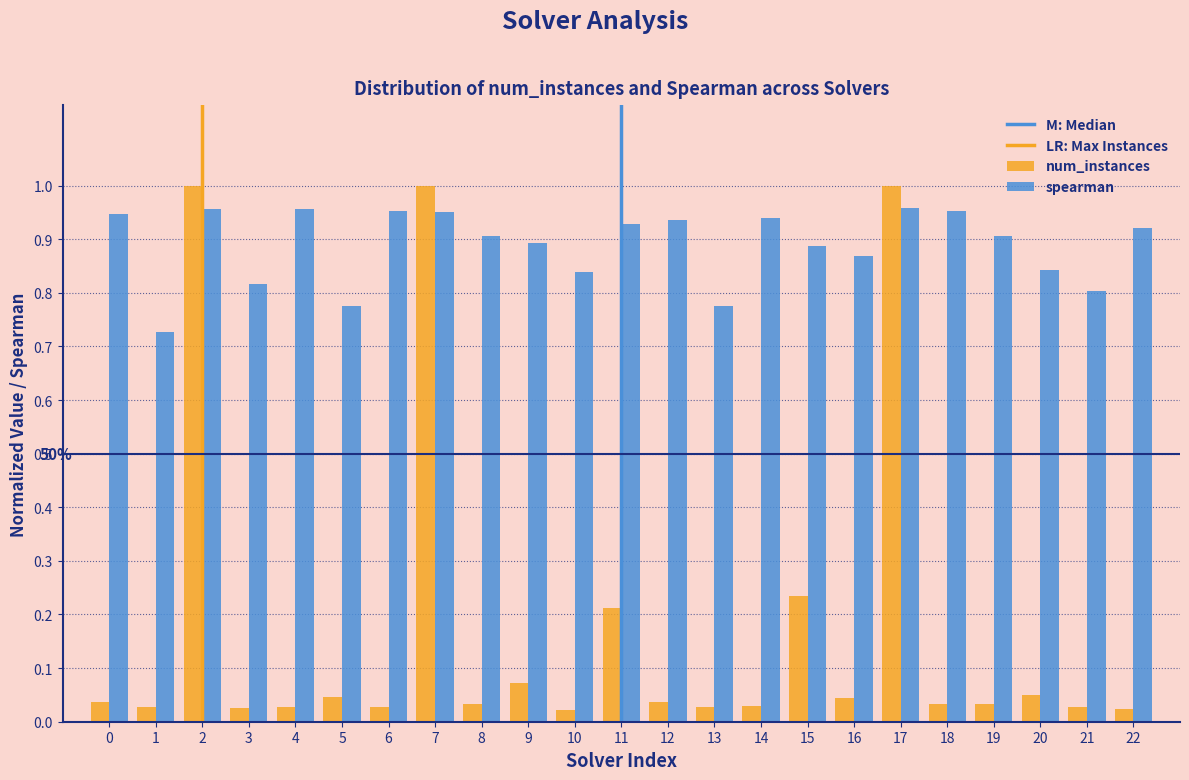

At 0, list the series in order from smallest to largest.

num_instances, spearman